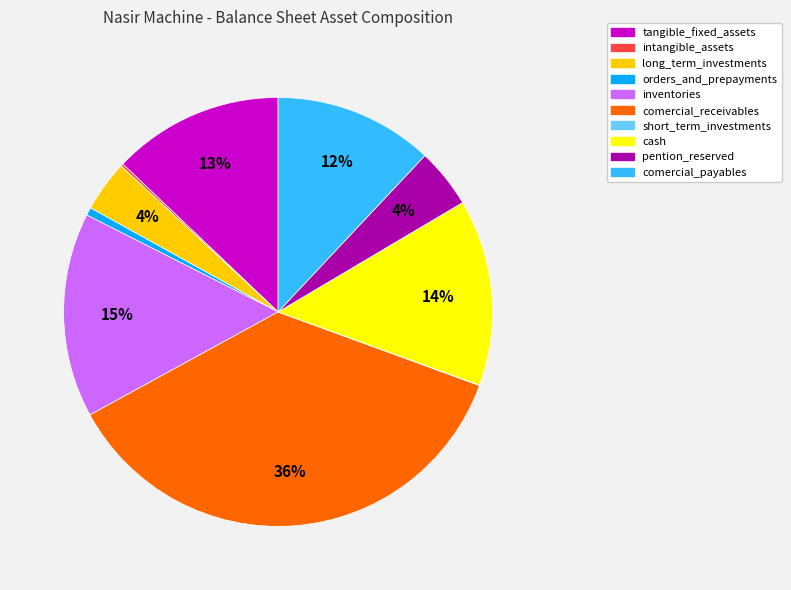

Does any single category account for the majority?

No